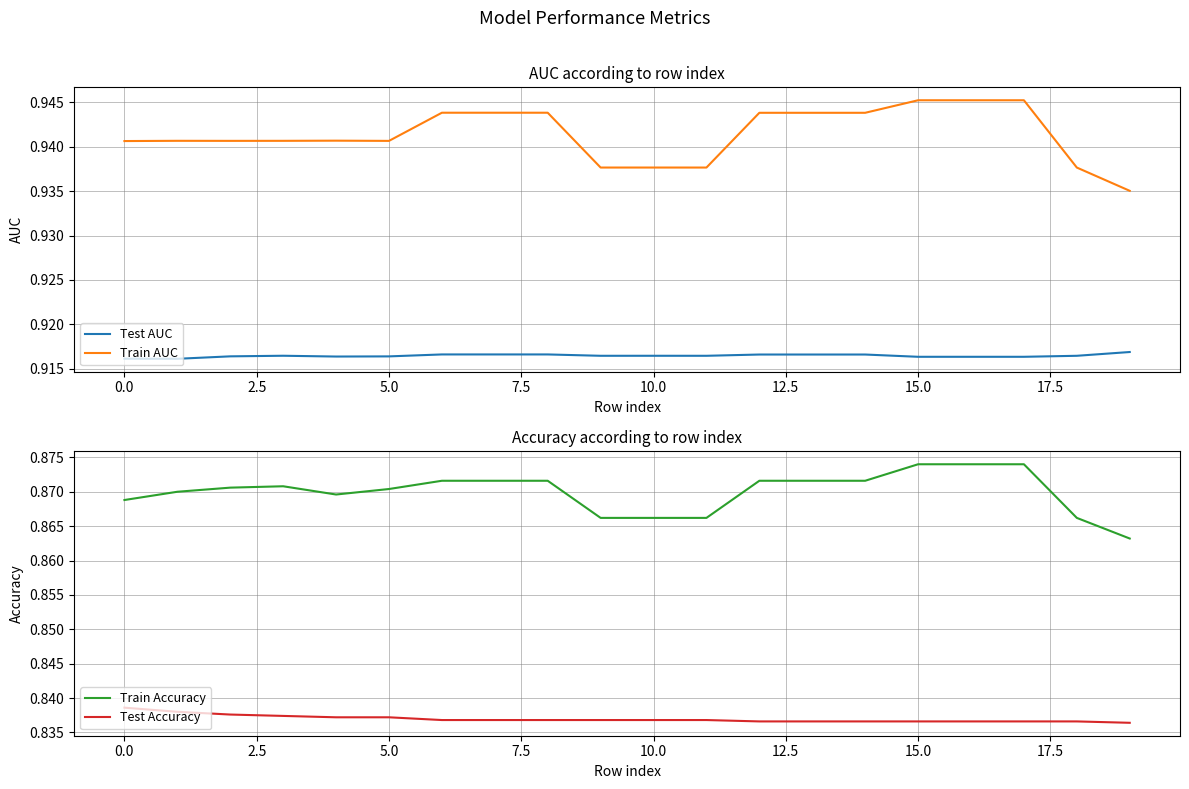

The Train AUC series shows 0.9 at 19. True or false?

True